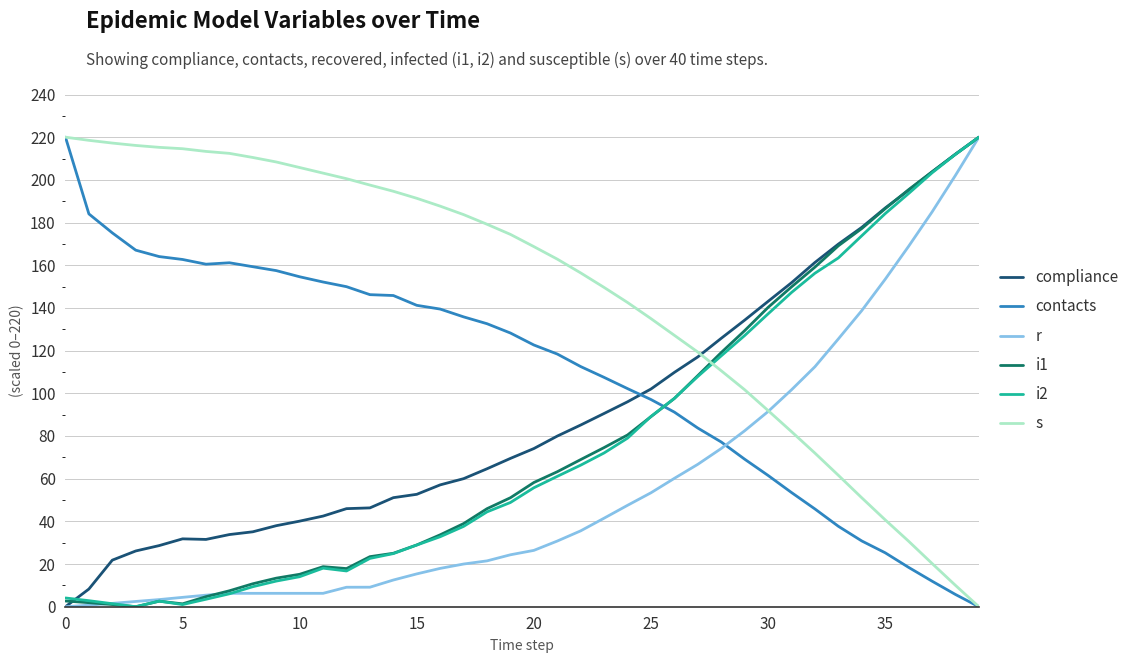

After their last crossing, which series has the higher values: i2 or contacts?

i2